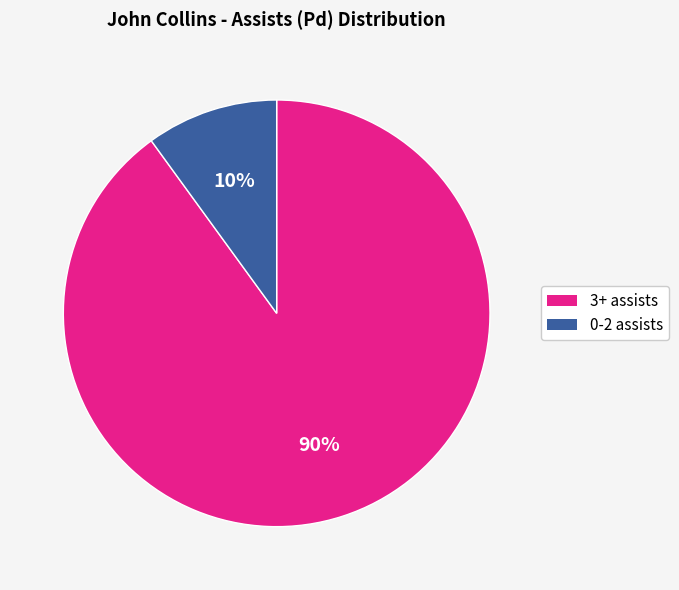

How many segments does this pie chart have?

2